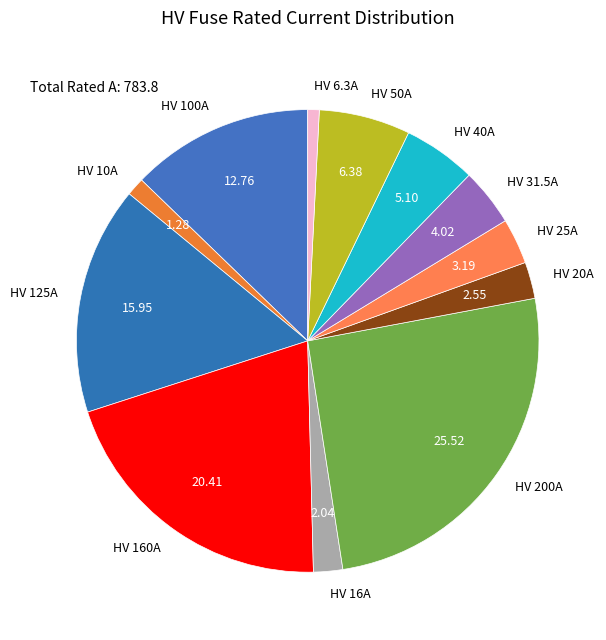

Does any single category account for the majority?

No